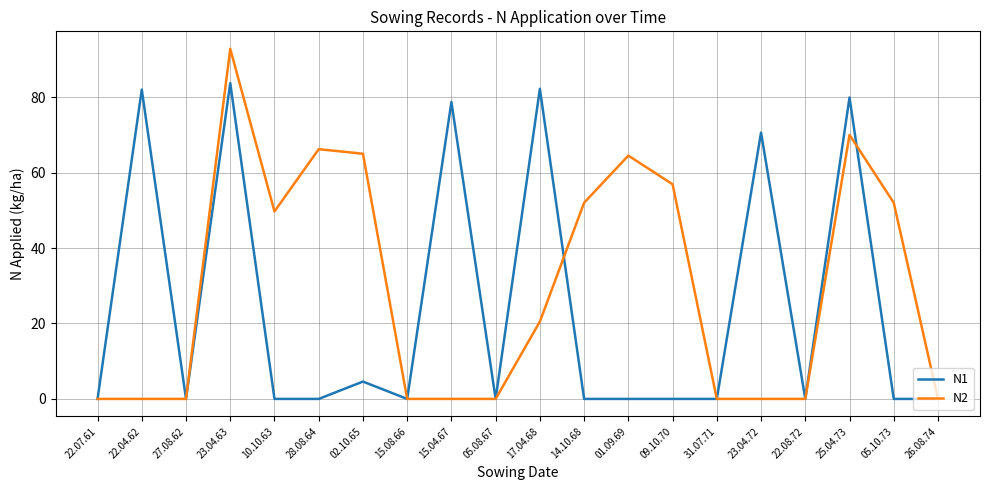

What is the average value of the N1 series?

24.1